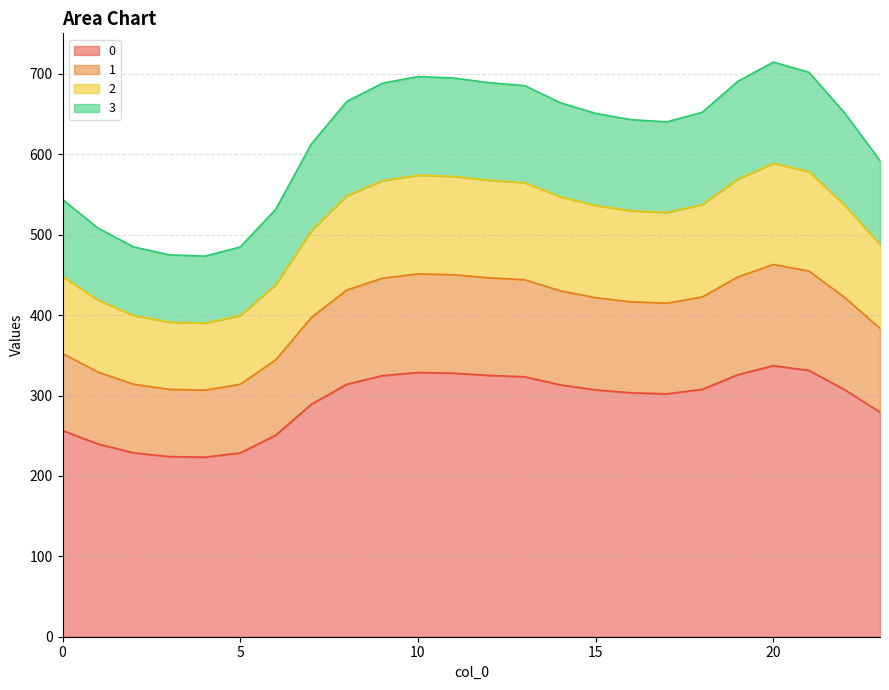

What is the difference between the maximum and minimum values in the 0 series?

113.9